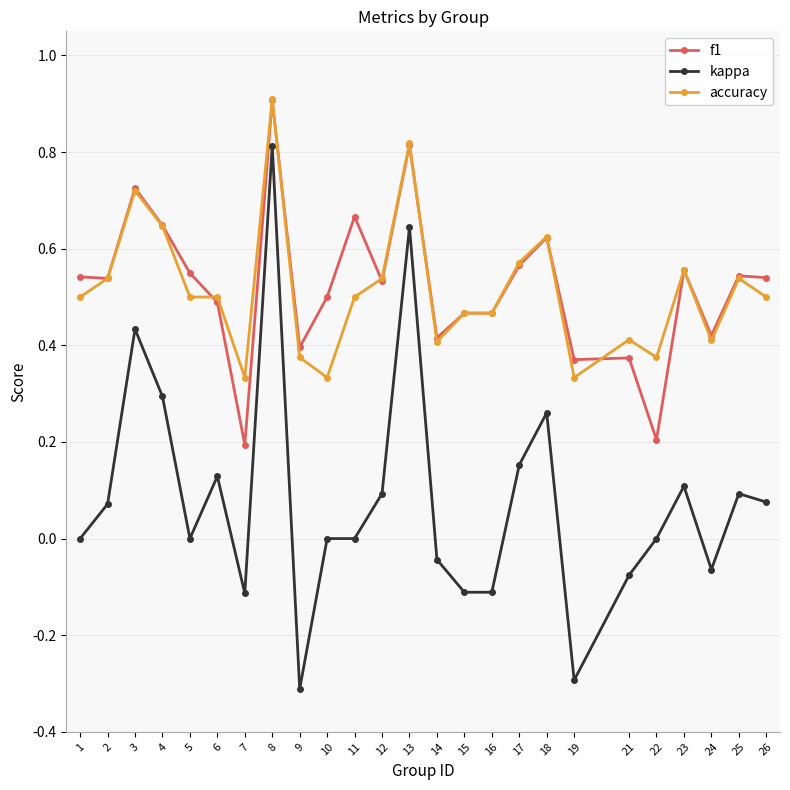

Which label corresponds to the largest value in the chart?

8